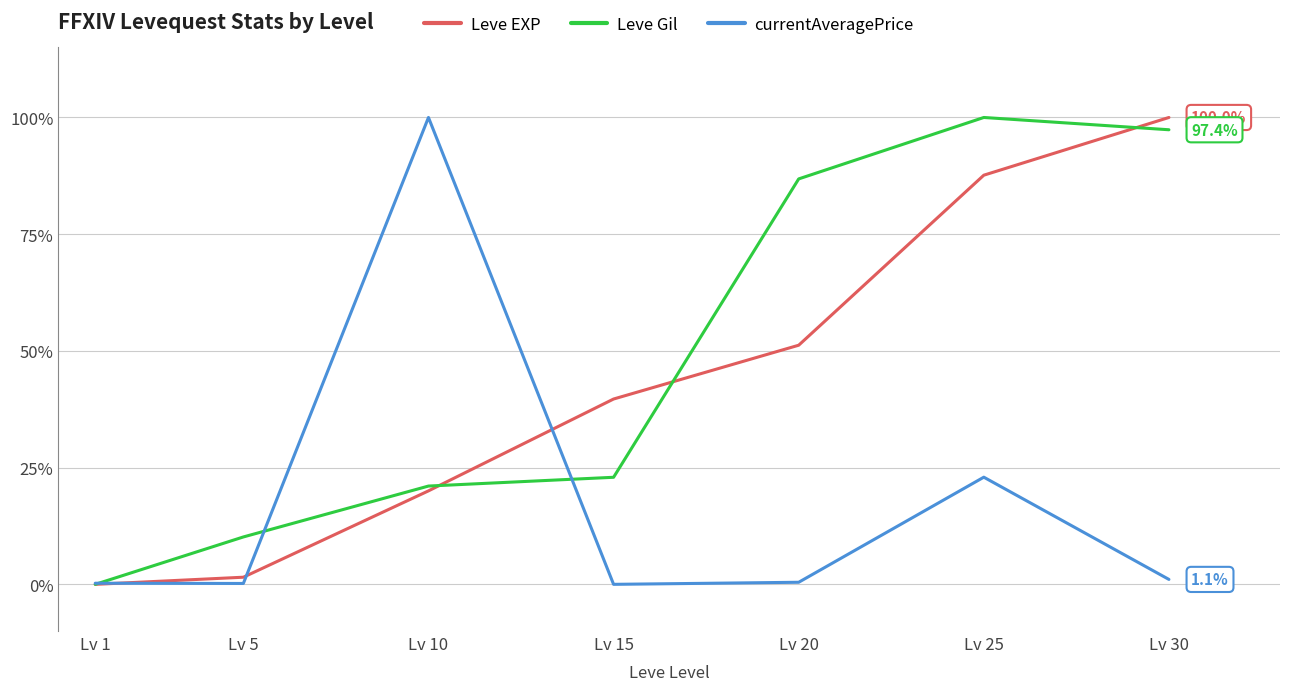

Rank the series at Lv 20 from lowest to highest value.

currentAveragePrice, Leve EXP, Leve Gil